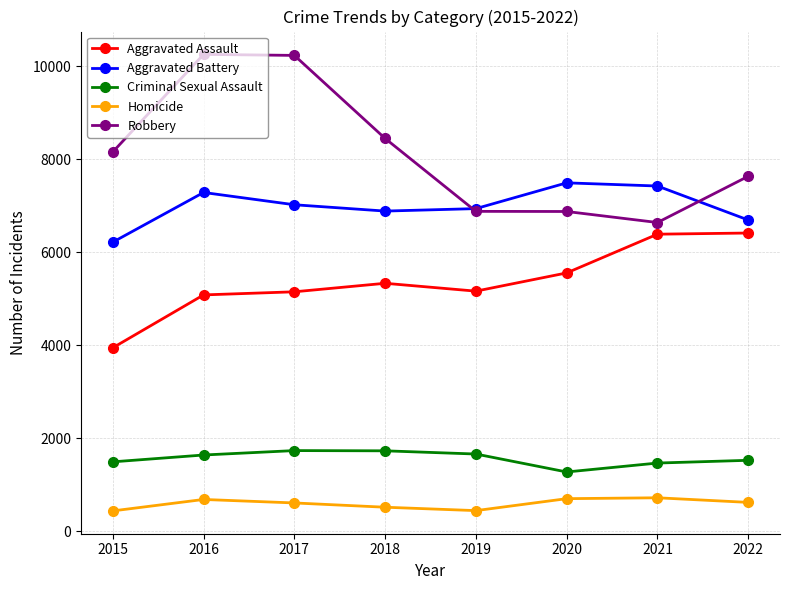

What is the value of the Aggravated Assault point at the 8th from the left?

6418